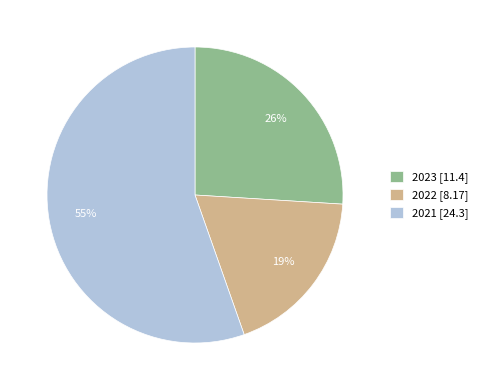

Do 2022 and 2023 together represent more than half of the pie?

No